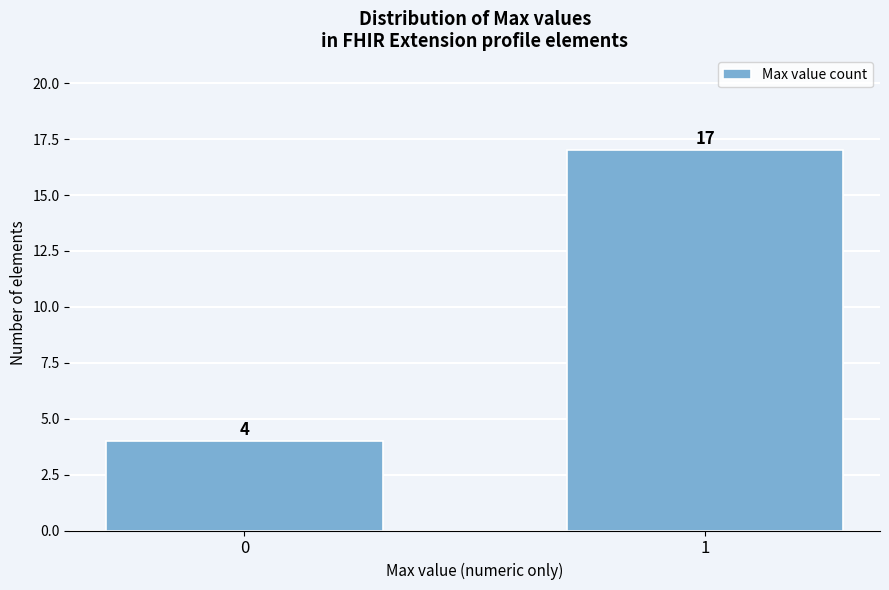

Reading right to left, transcribe all the data shown in this chart.

1=17	0=4